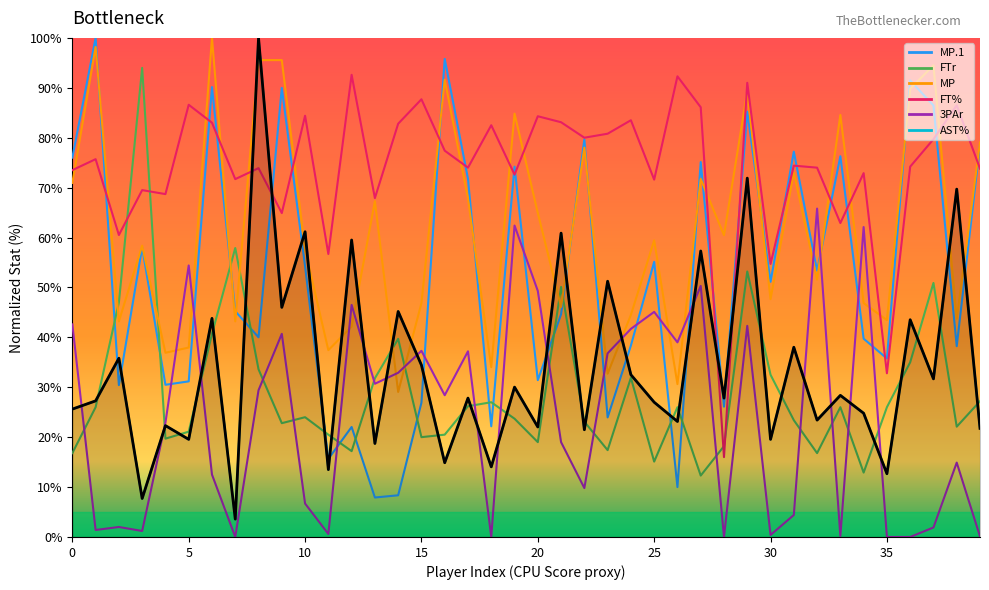

List the series in order of their peak value, lowest first.

3PAr, FT%, FTr, MP, MP.1, AST%